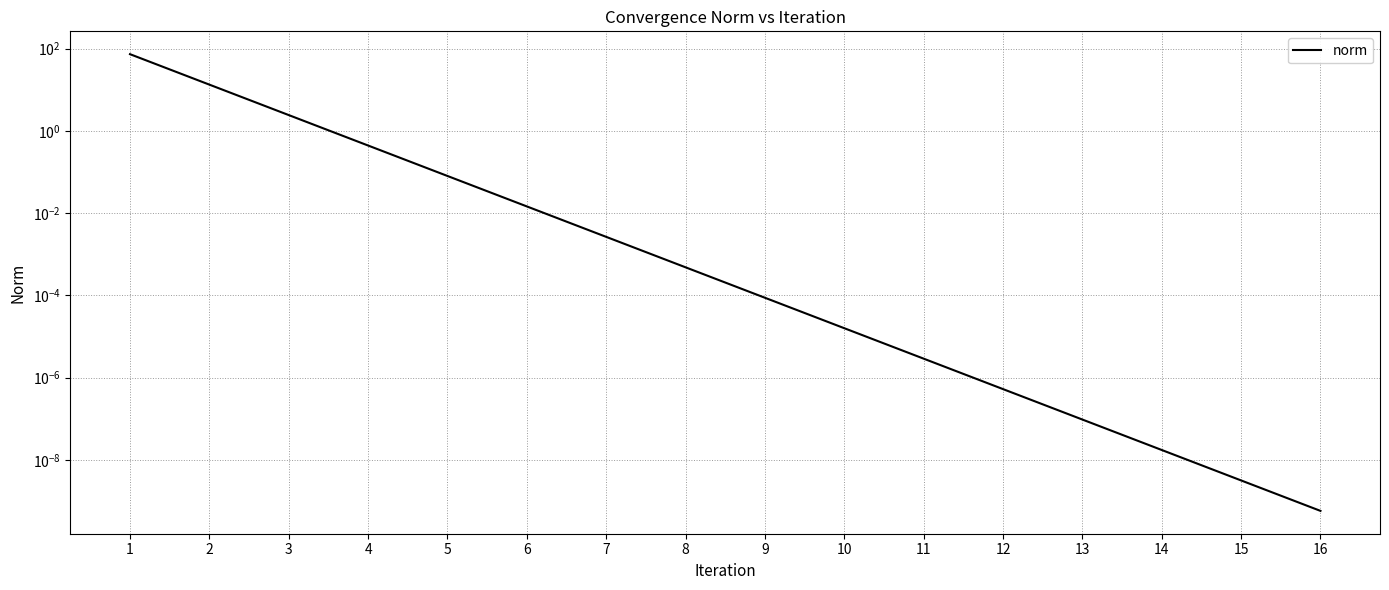

True or false: there are more than 2 points higher than both neighbors.

False